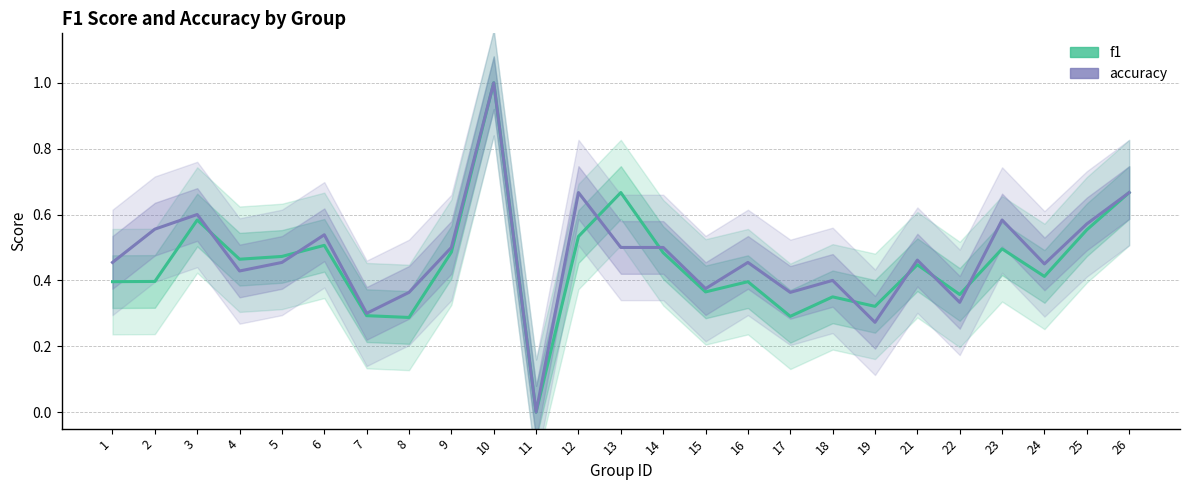

In accuracy, how many points are lower than both neighbors (excluding endpoints)?

8